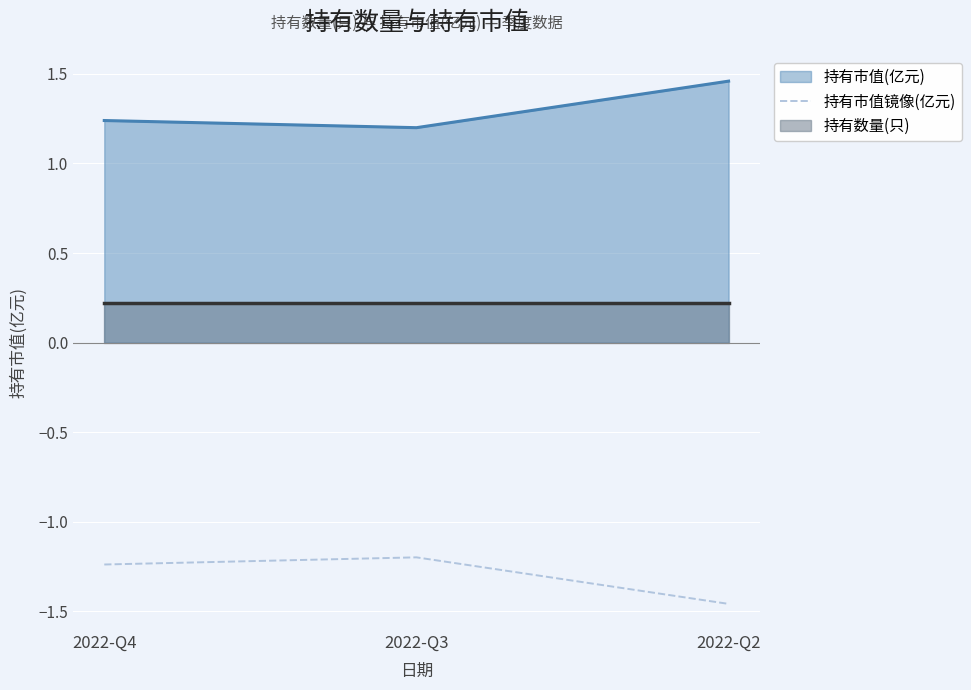

Is it true that 持有市值镜像(亿元) equals -1.2 at 2022-Q3?

True